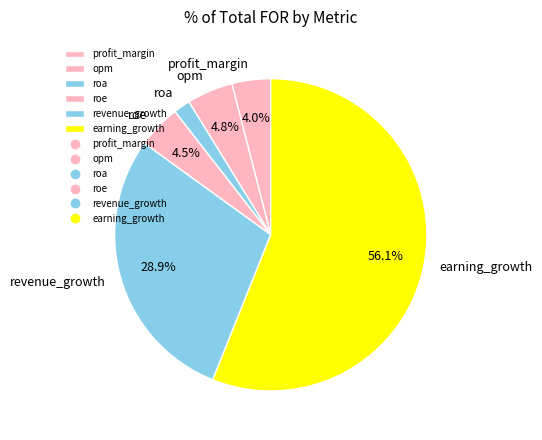

True or false: earning_growth accounts for 62% of the total.

False